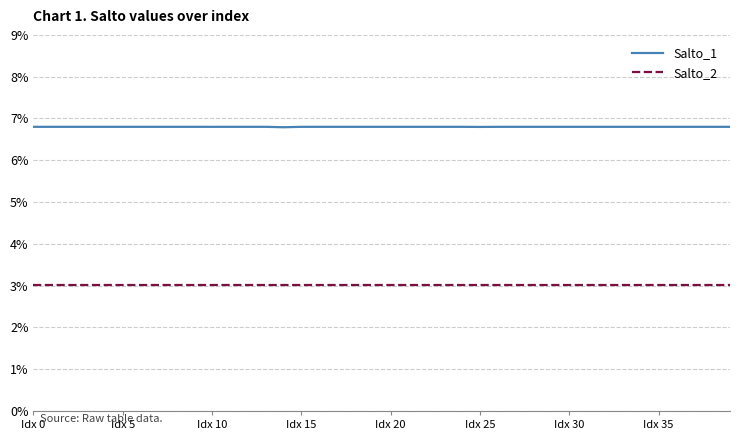

Rank the series by their maximum value, from lowest to highest.

Salto_2, Salto_1